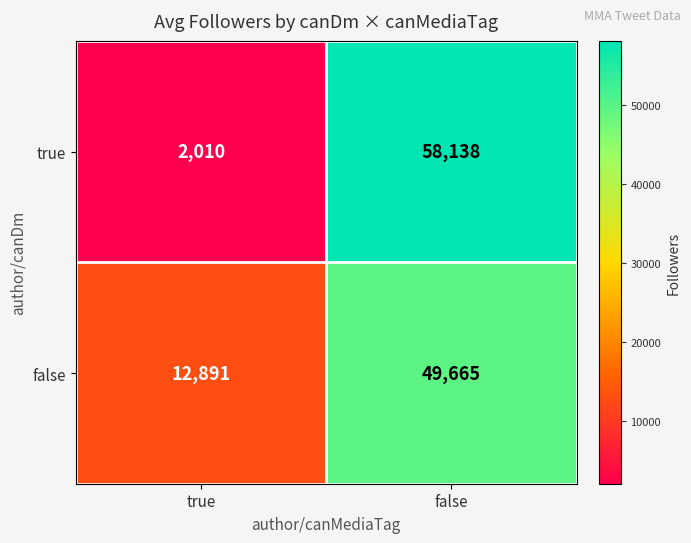

Which series has the largest range (max minus min)?

true